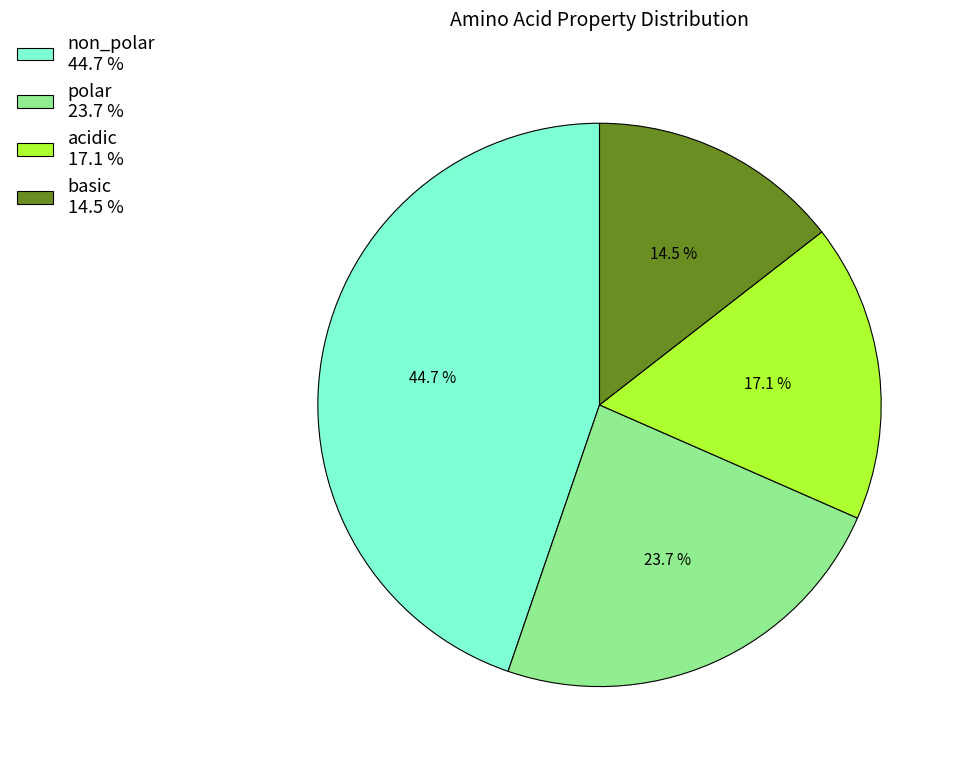

Rank the categories by value from lowest to highest.

basic 14.5 %, acidic 17.1 %, polar 23.7 %, non_polar 44.7 %